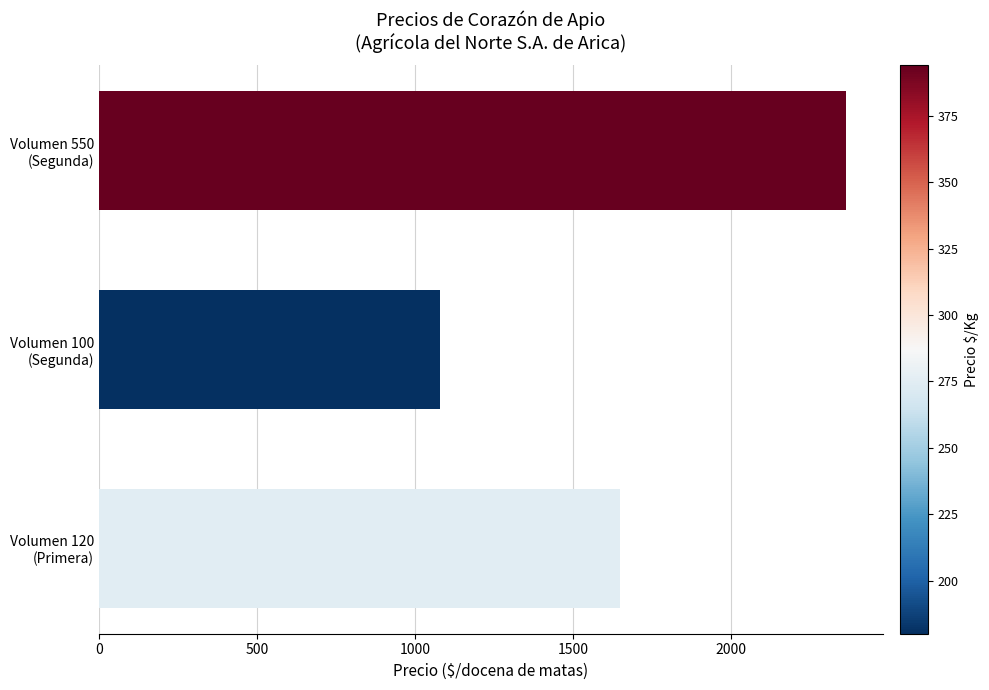

What is the minimum value shown in the chart?

1080